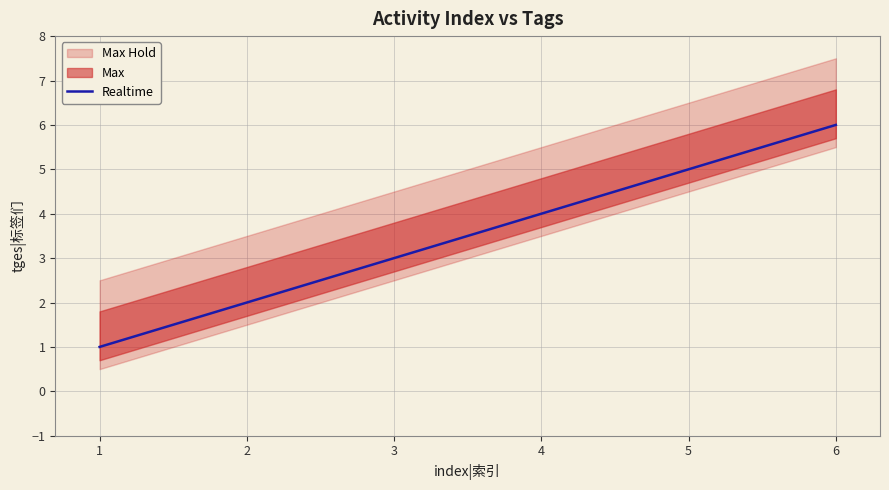

The Realtime series shows 1 at 2. True or false?

False